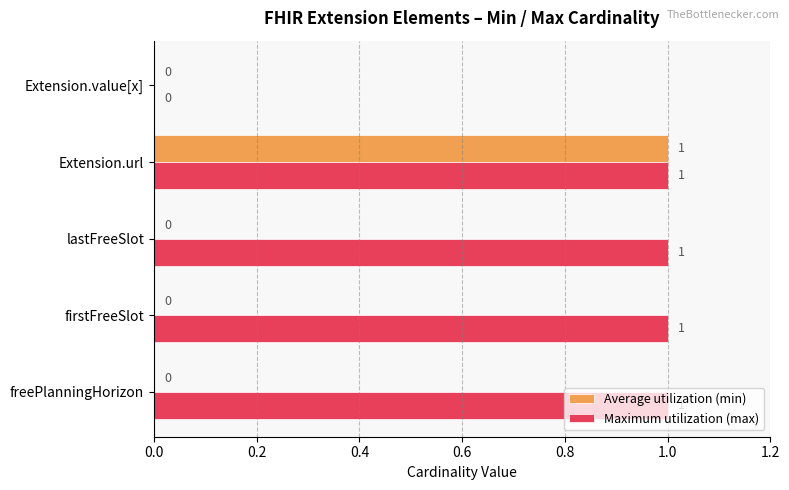

Is it true that Maximum utilization (max) equals 1 at Extension.value[x]?

False